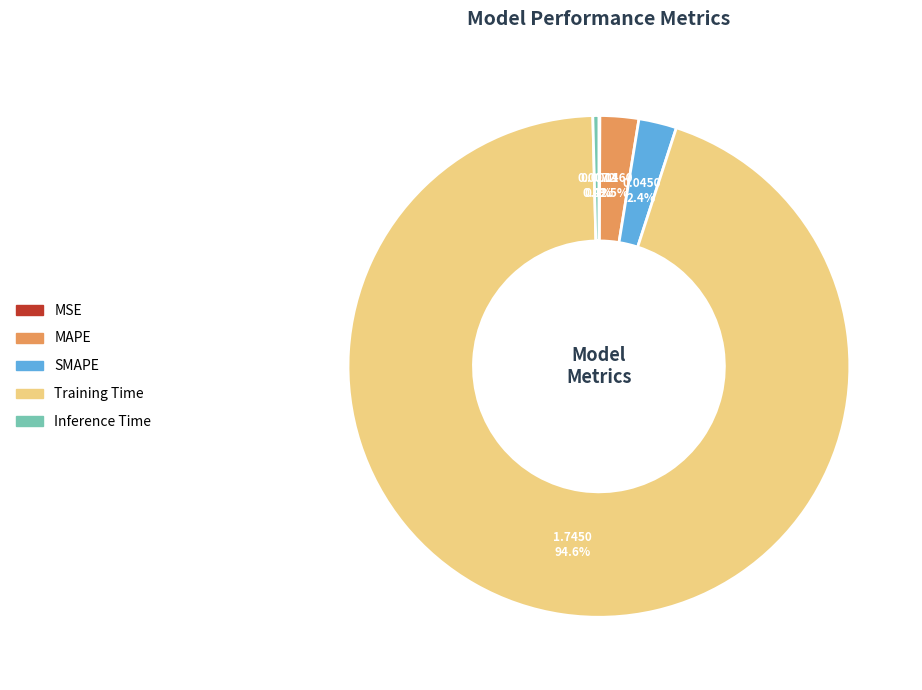

How much of the chart is everything except Training Time?

5.4%